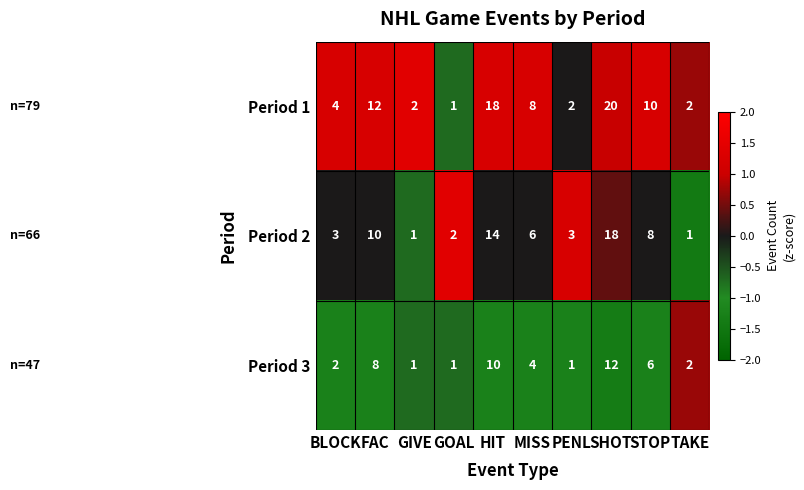

At which category is the sum across all series the highest?

SHOT